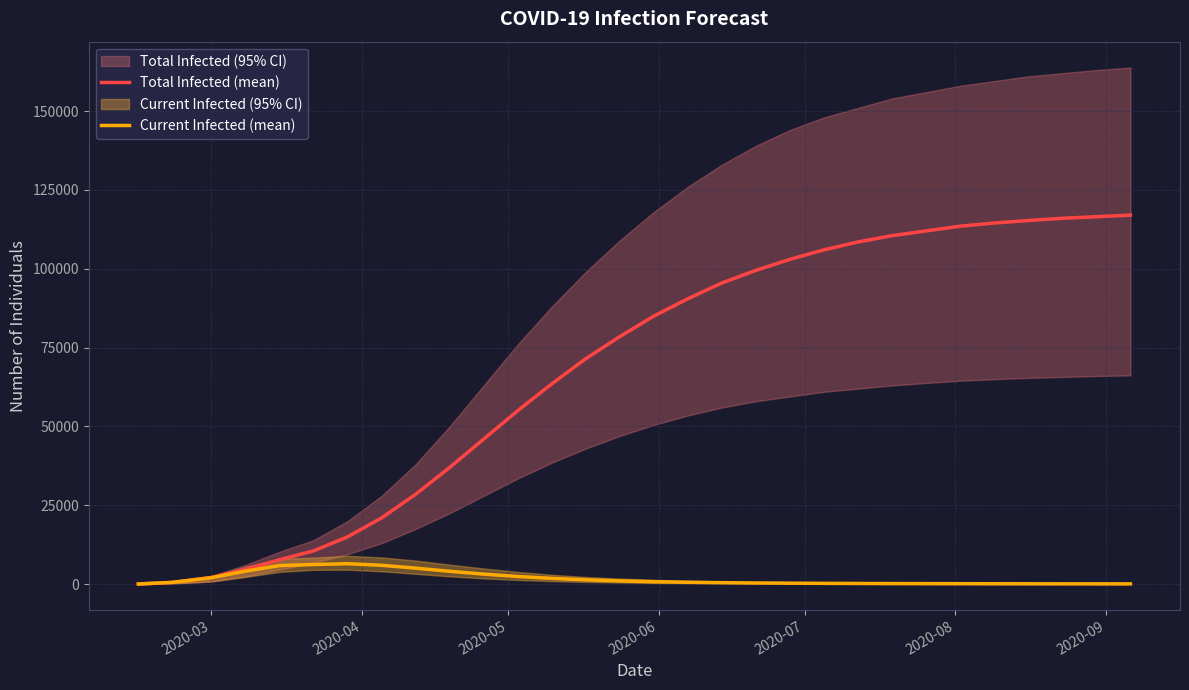

What is the maximum value for Total Infected (mean)?

117000